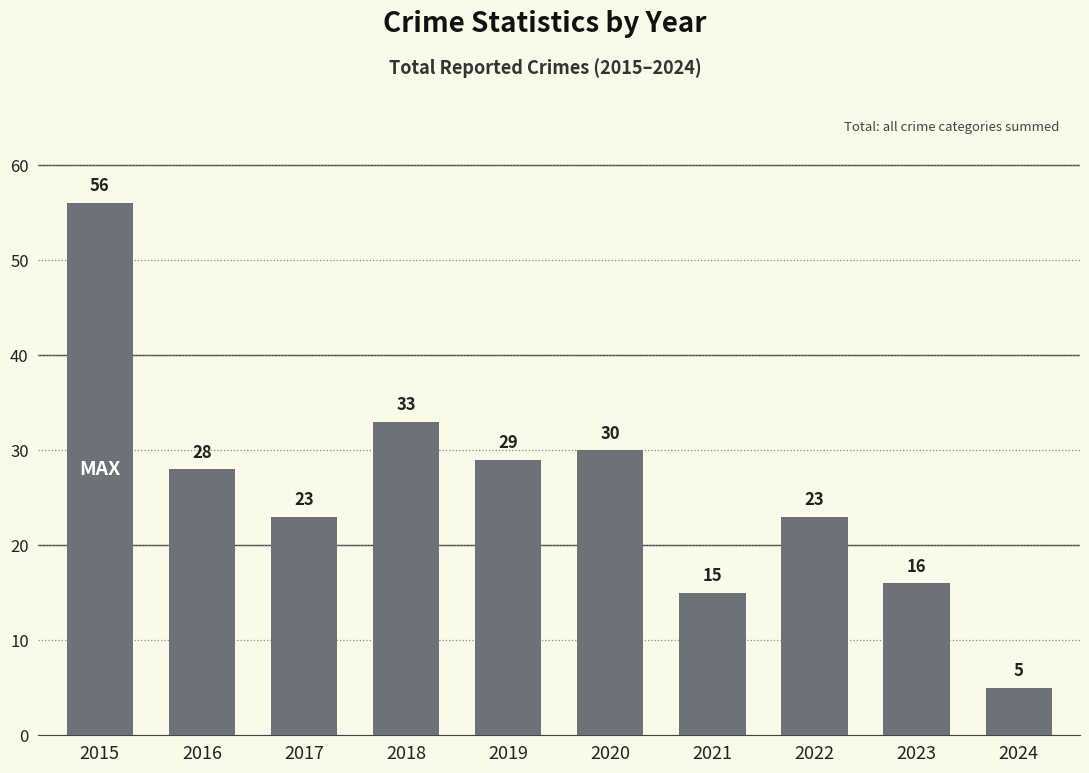

Which has a higher value, 2020 or 2022?

2020